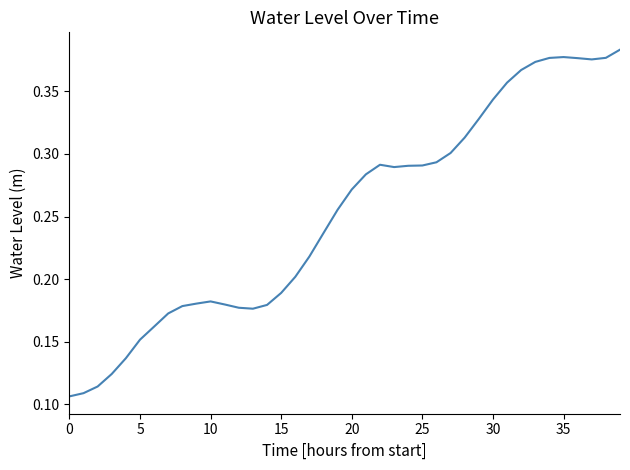

How many lines are shown in the chart?

1